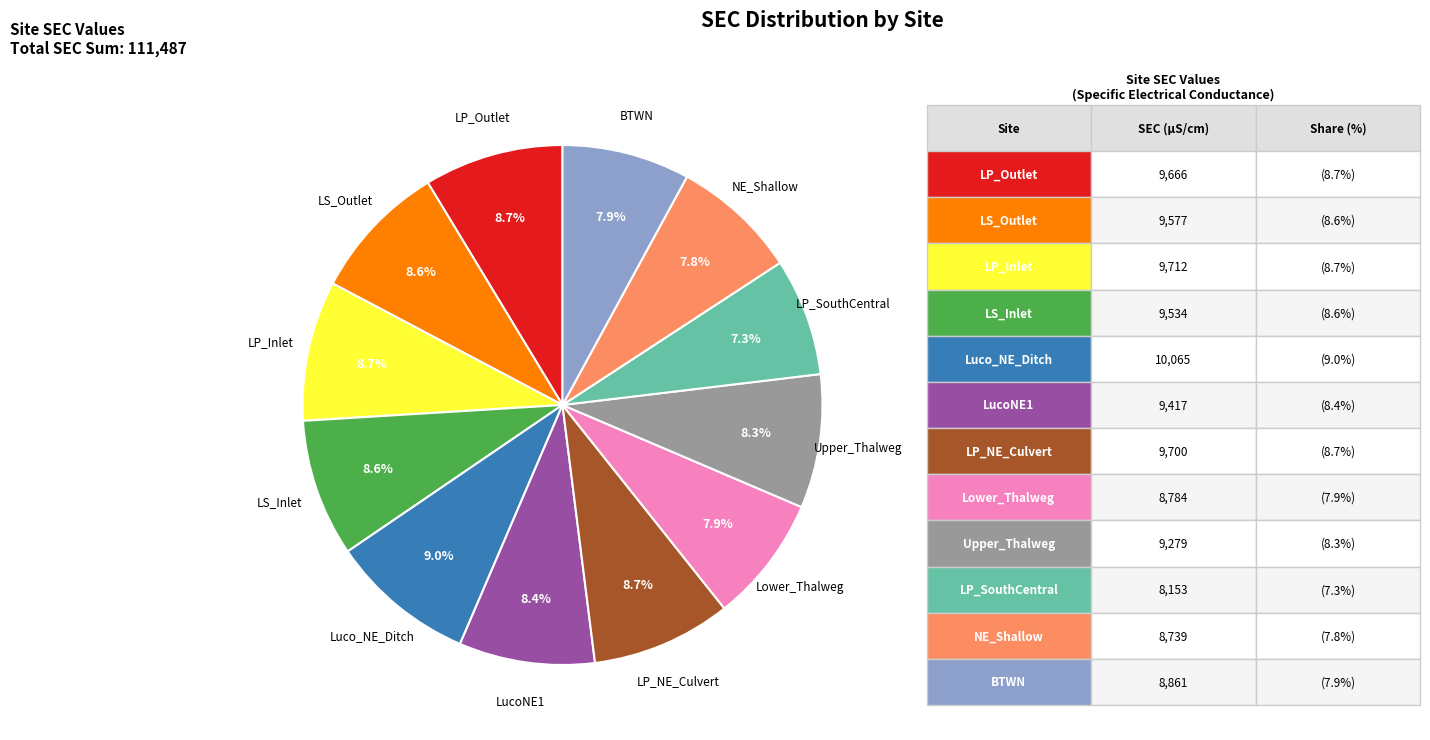

Does any single category account for the majority?

No